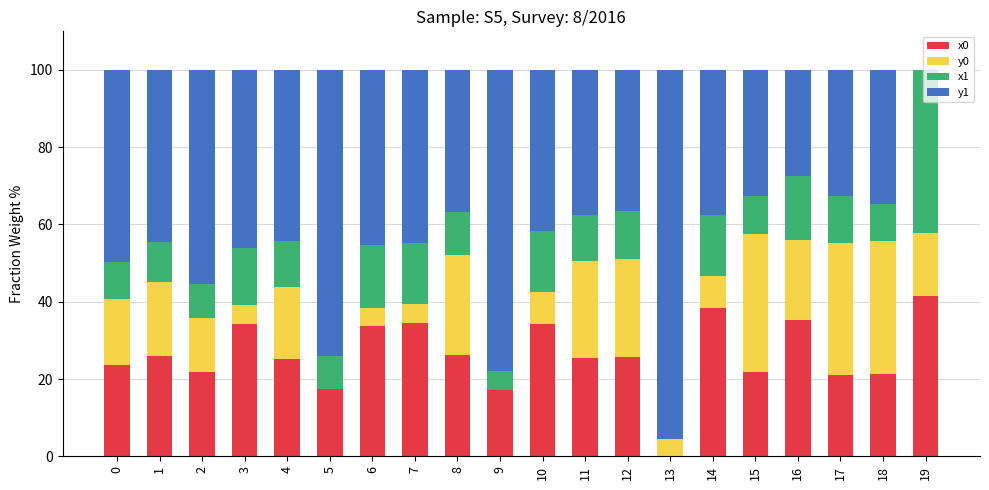

Is it true that x0 equals 34.5 at 7?

True